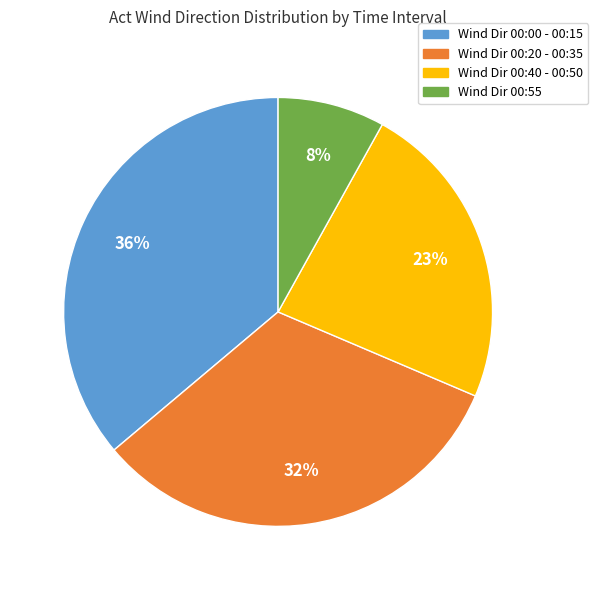

Do Wind Dir 00:00 - 00:15 and Wind Dir 00:20 - 00:35 together represent more than half of the pie?

Yes